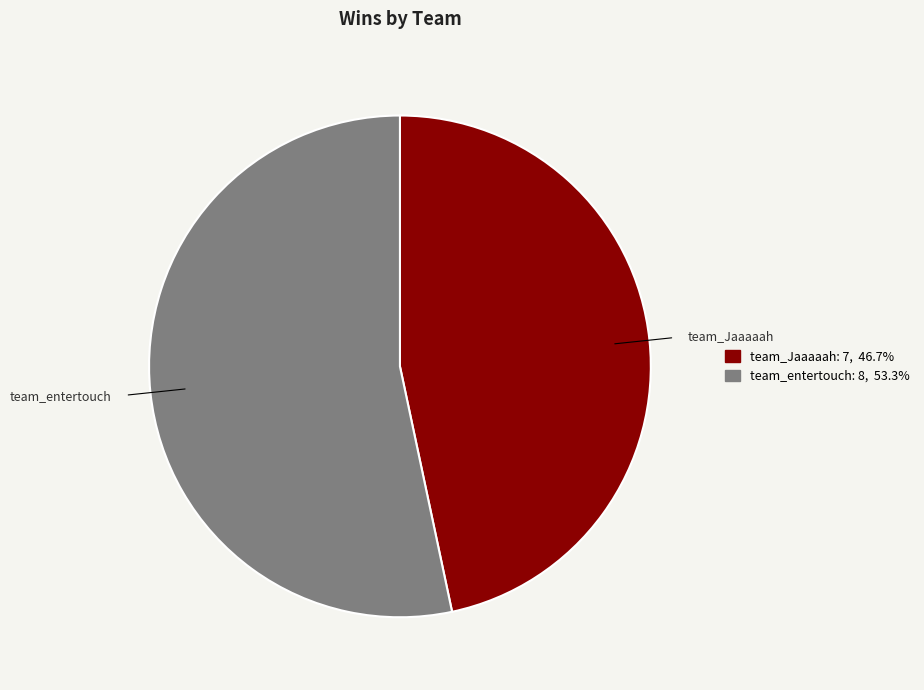

What is the smallest slice in the pie chart?

team_Jaaaaah